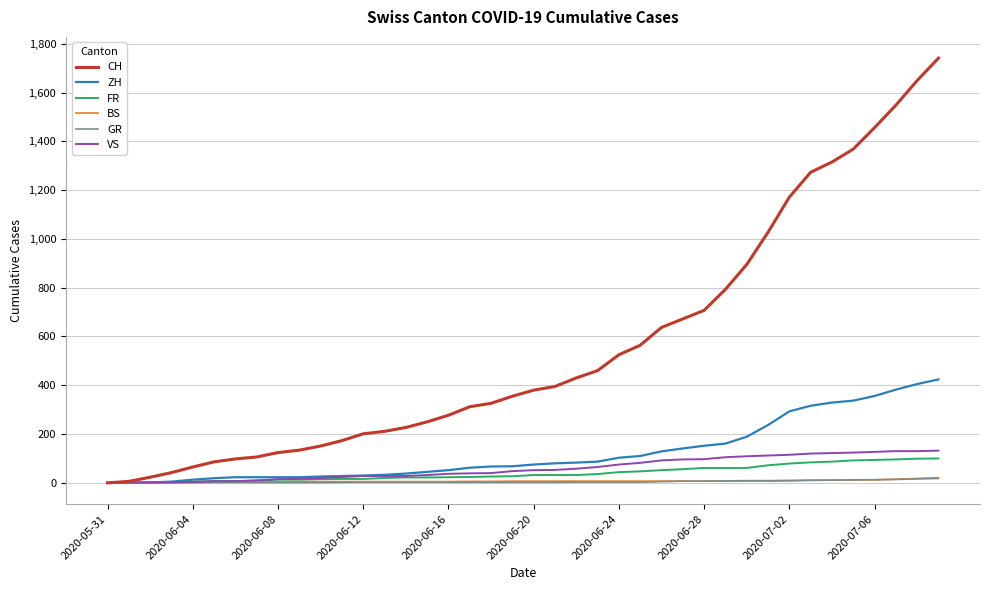

Which series has the largest total across all categories?

CH